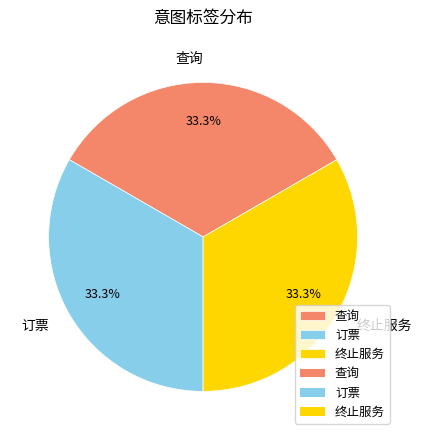

To the nearest percent, what portion does 终止服务 represent?

33%